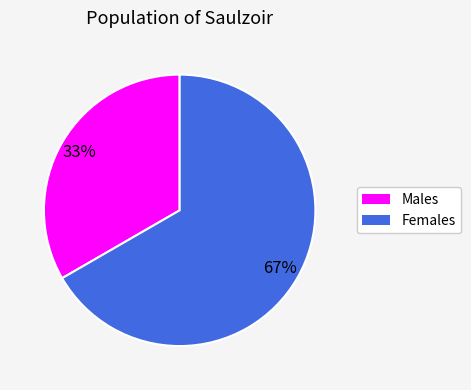

To the nearest percent, what is the average slice percentage?

50%